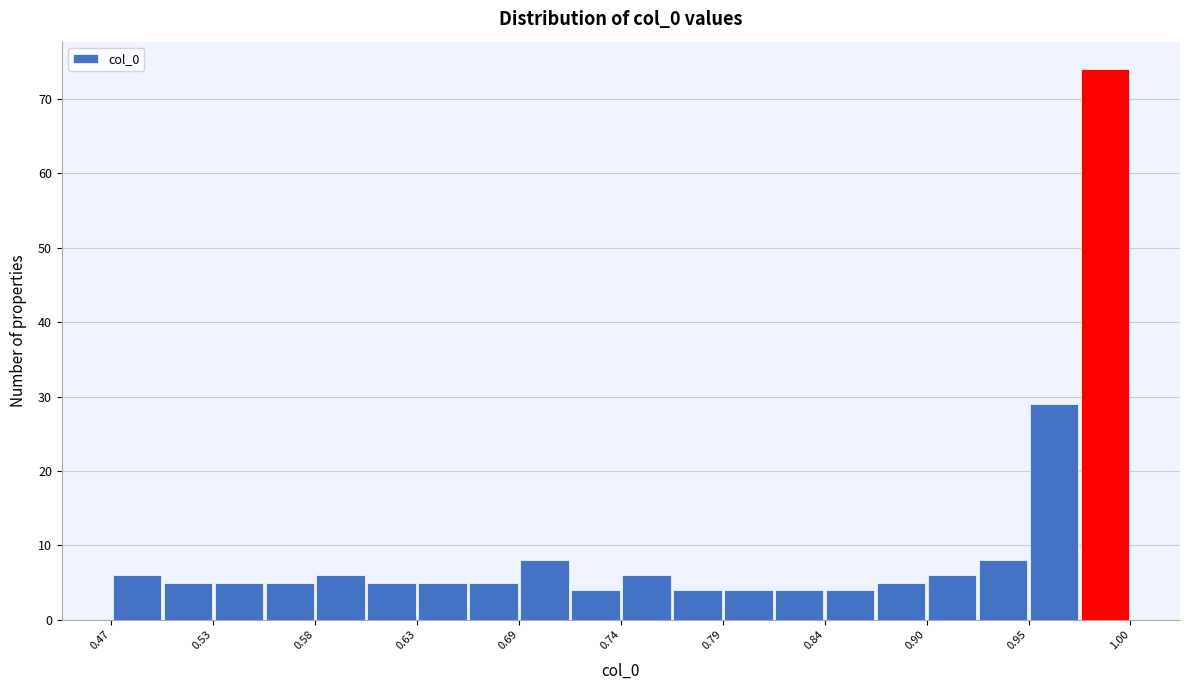

Around what value on the x-axis is the tallest bar? Give the approximate position of its centre, as read against the axis.

0.99